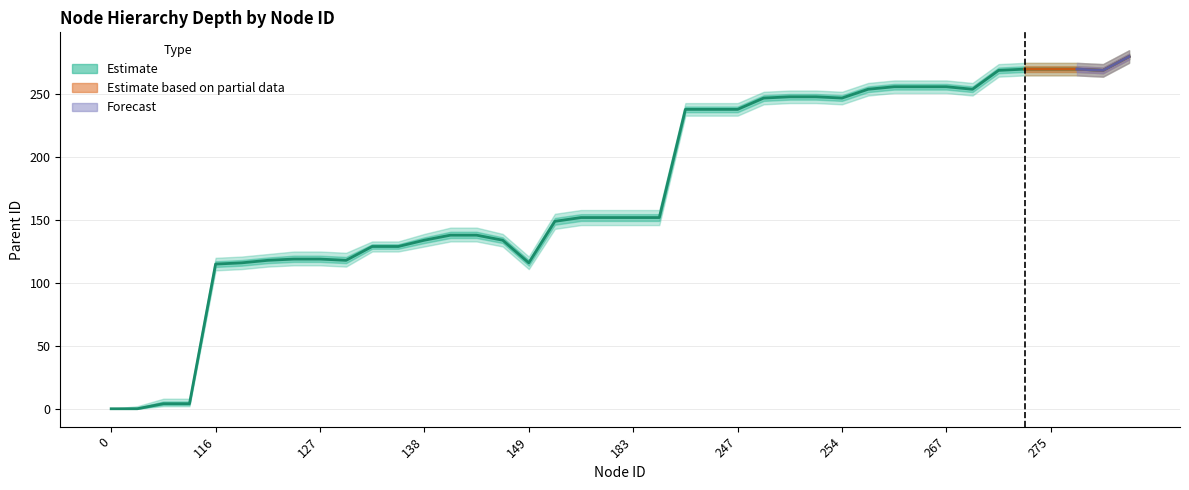

Reading left to right, transcribe all the data shown in this chart.

Estimate: 0	0	4	4	115	116	118	119	119	118	129	129	134	138	138	134	116	149	152	152	152	152	238	238	238	247	248	248	247	254	256	256	256	254	269	270	270	270	269	280
Estimate_upper: 0	2	8	8	120	121	123	125	125	124	133	133	139	144	144	139	121	155	158	158	158	158	243	243	243	252	253	253	252	259	261	261	261	259	274	275	275	275	274	285
Estimate_lower: 0	0	2	2	110	111	113	114	114	113	125	125	129	133	133	129	111	143	146	146	146	146	233	233	233	242	243	243	242	249	251	251	251	249	264	265	265	265	264	275